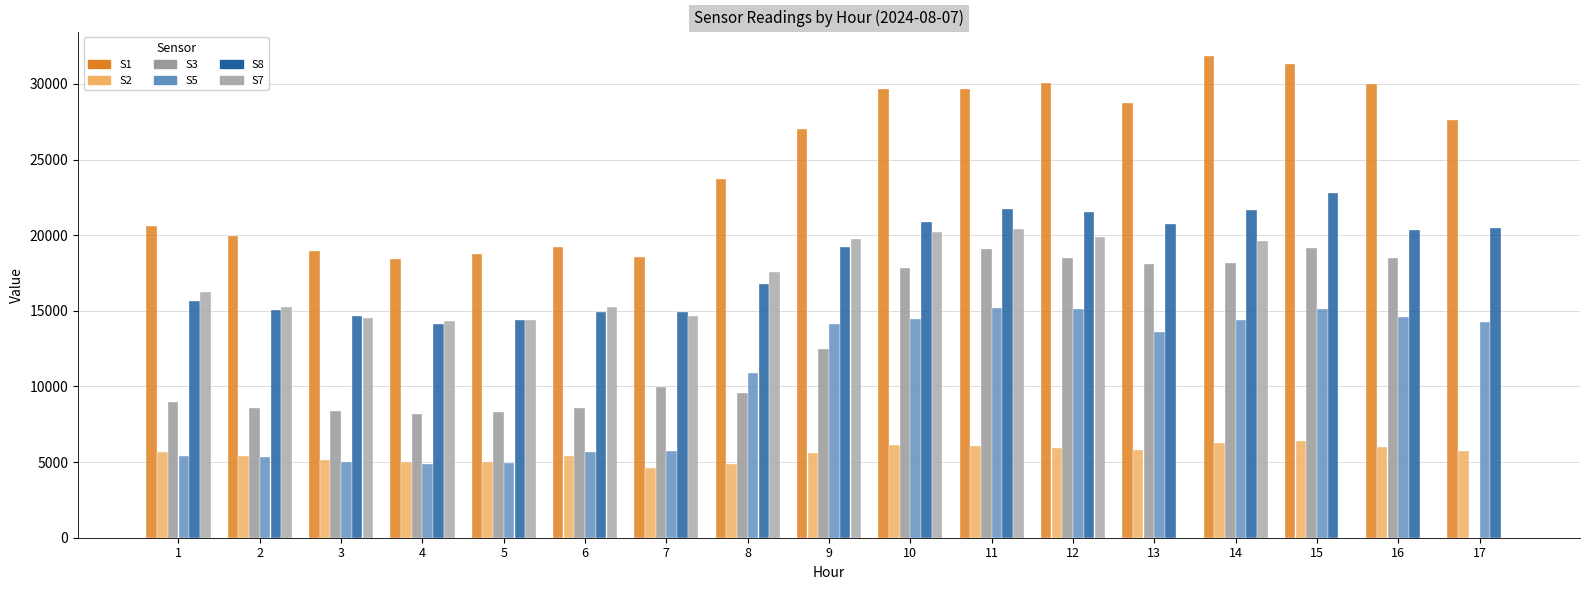

Rank the series at 1 from highest to lowest value.

S1, S7, S8, S3, S2, S5